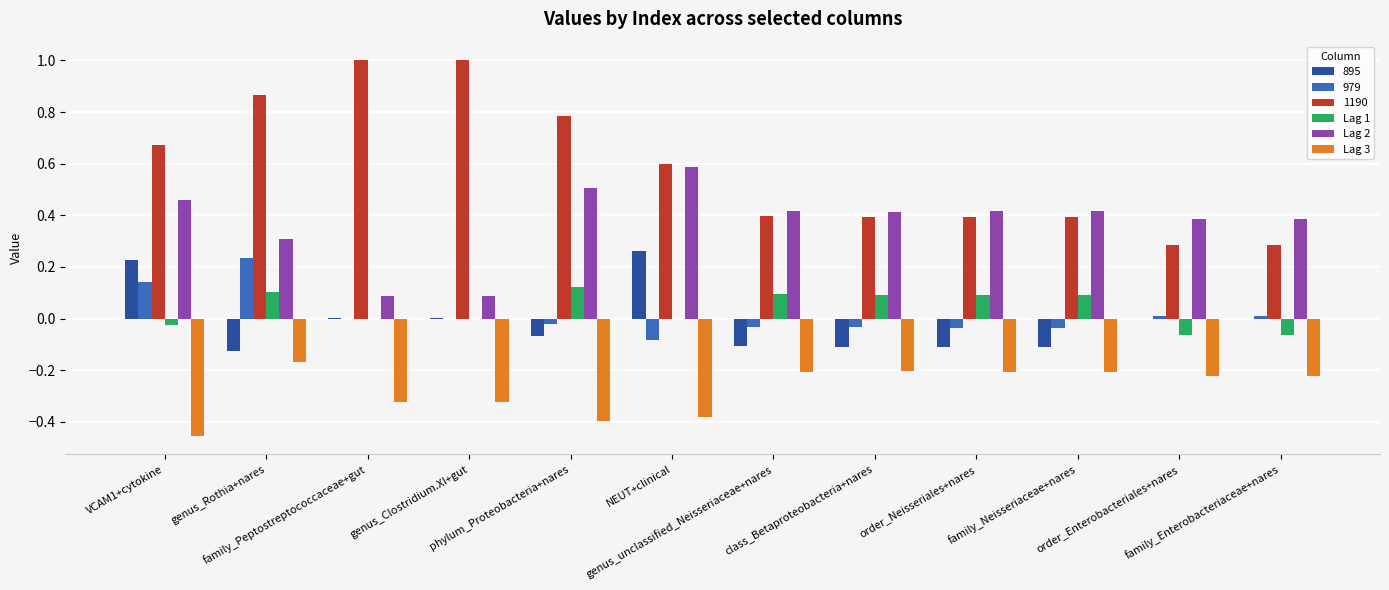

What is the maximum value shown in the chart?

1.0